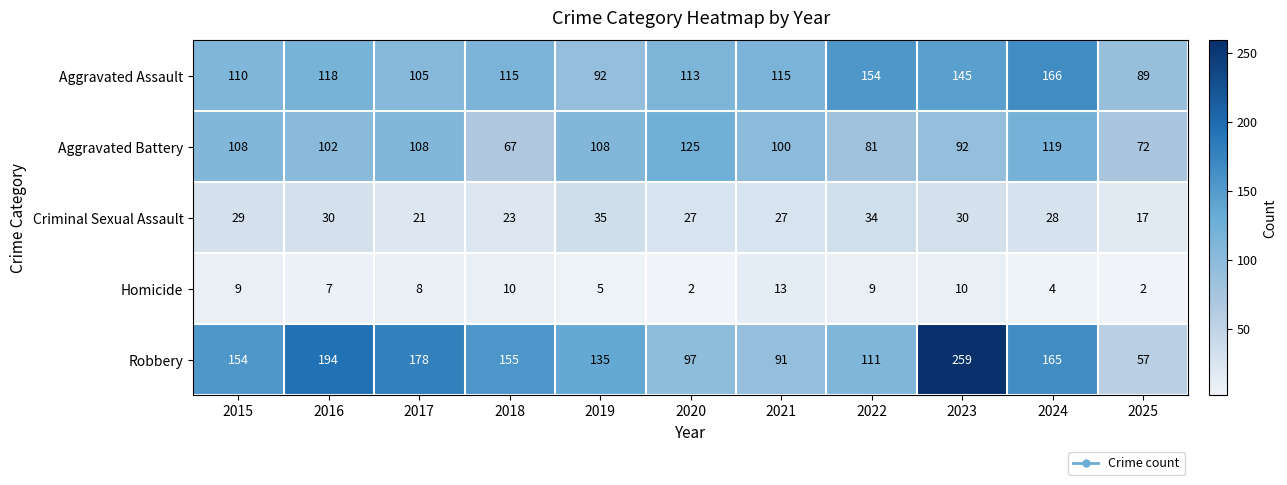

True or false: Criminal Sexual Assault has a value of 6 at 2025.

False